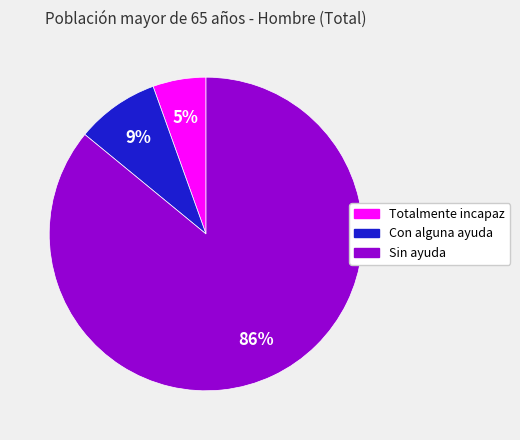

Which has a higher value, Sin ayuda or Totalmente incapaz?

Sin ayuda